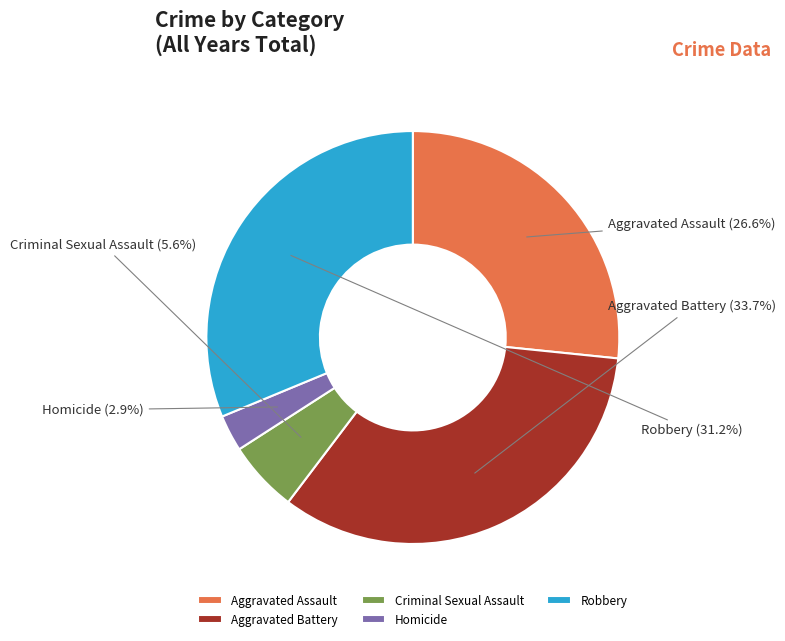

Is there any slice that represents more than half of the pie?

No